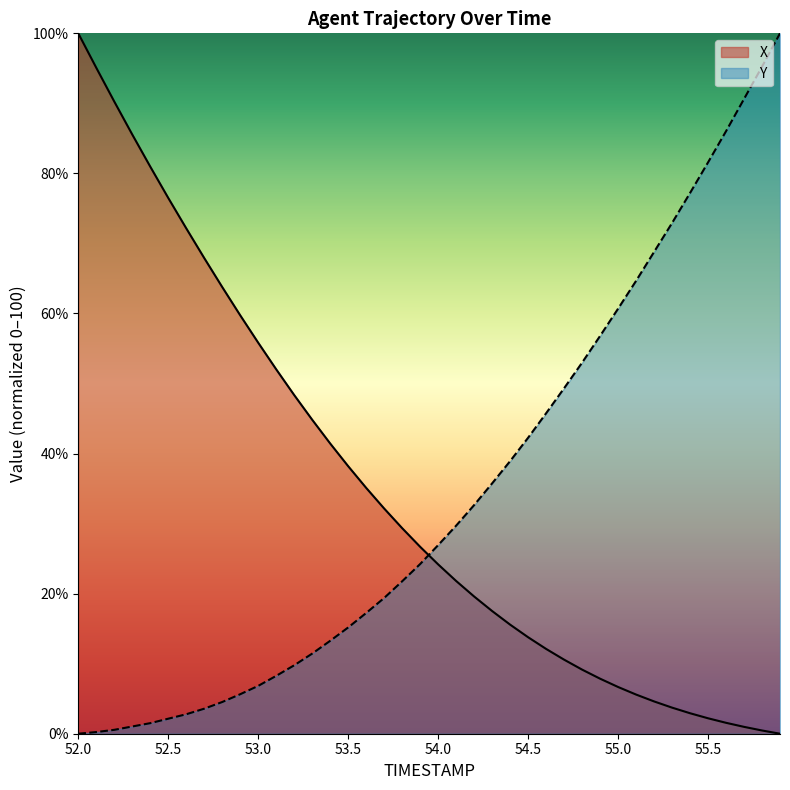

True or false: X and Y intersect in this chart.

True